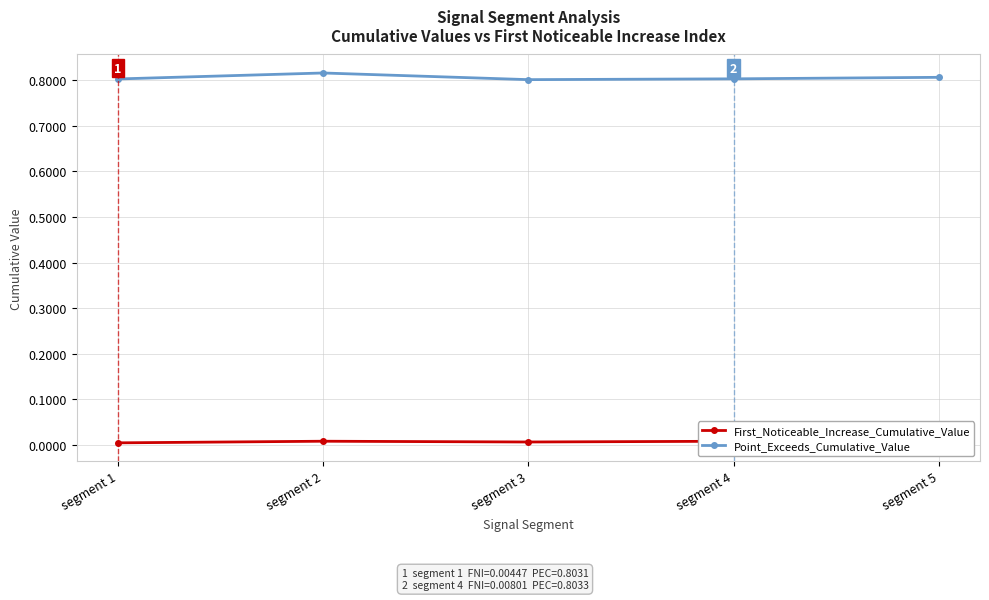

Does the chart display data point markers on the line(s)?

Yes